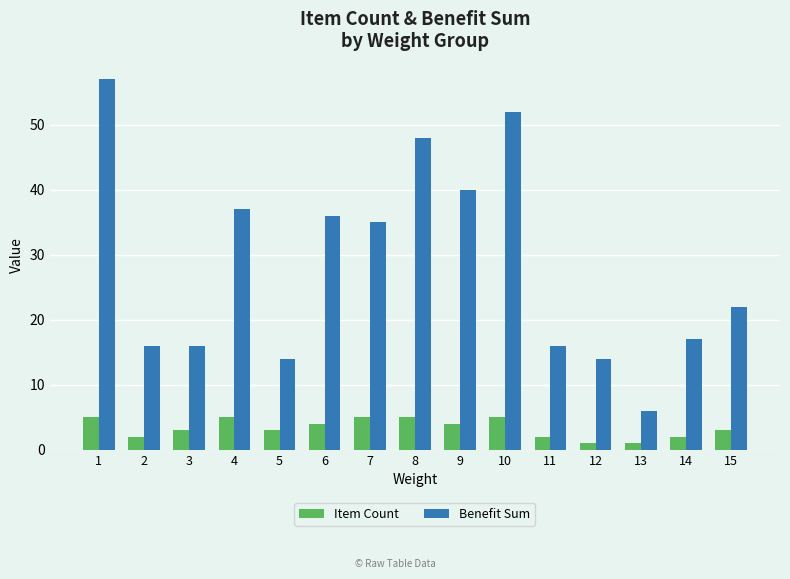

What is the value of the Item Count bar at the 14th from the left?

2